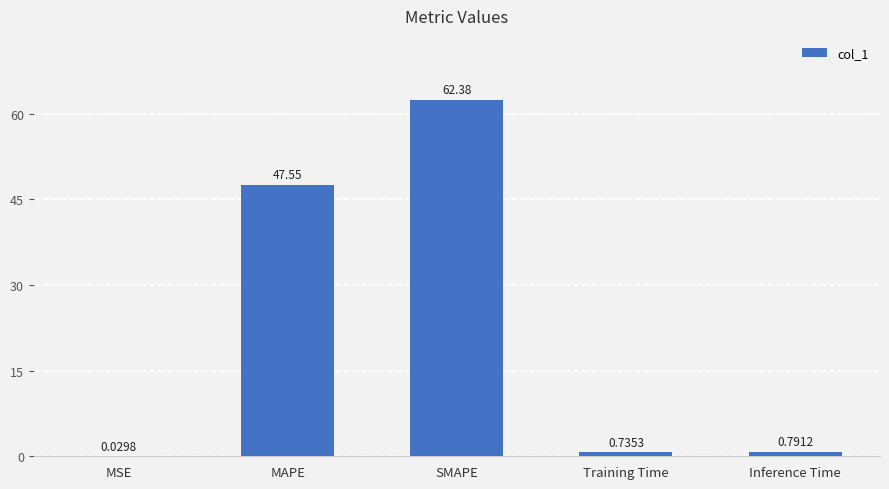

What is the sum of all values?

111.5